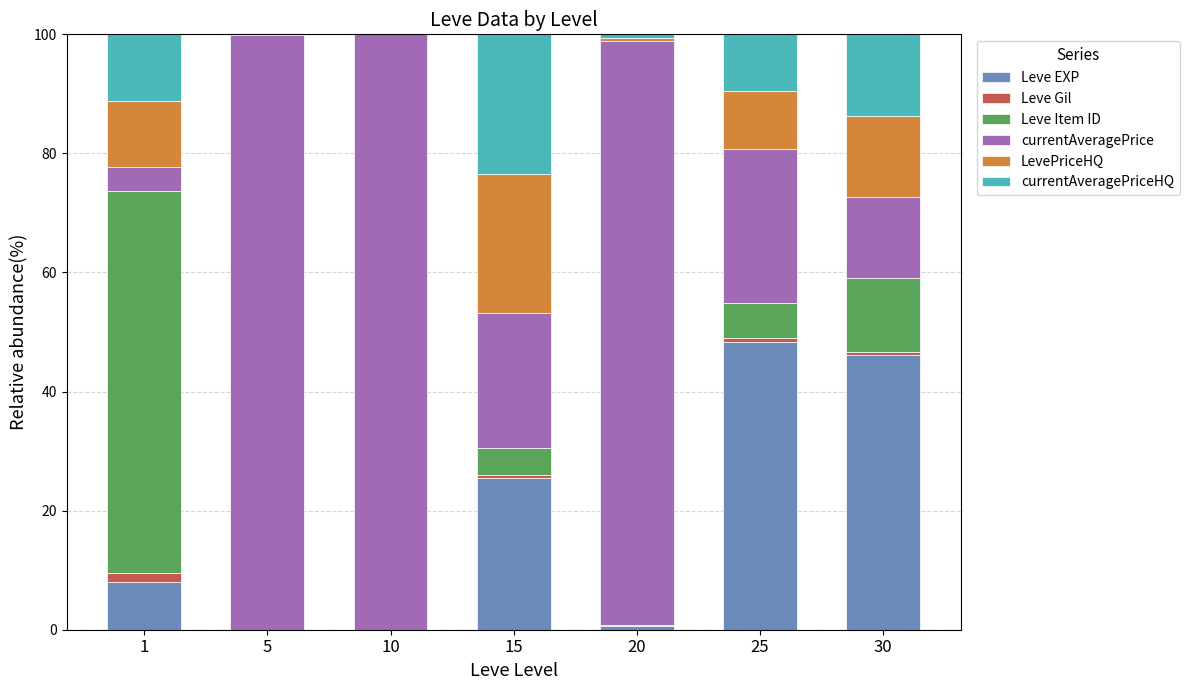

What is the maximum value for Leve EXP?

48.3